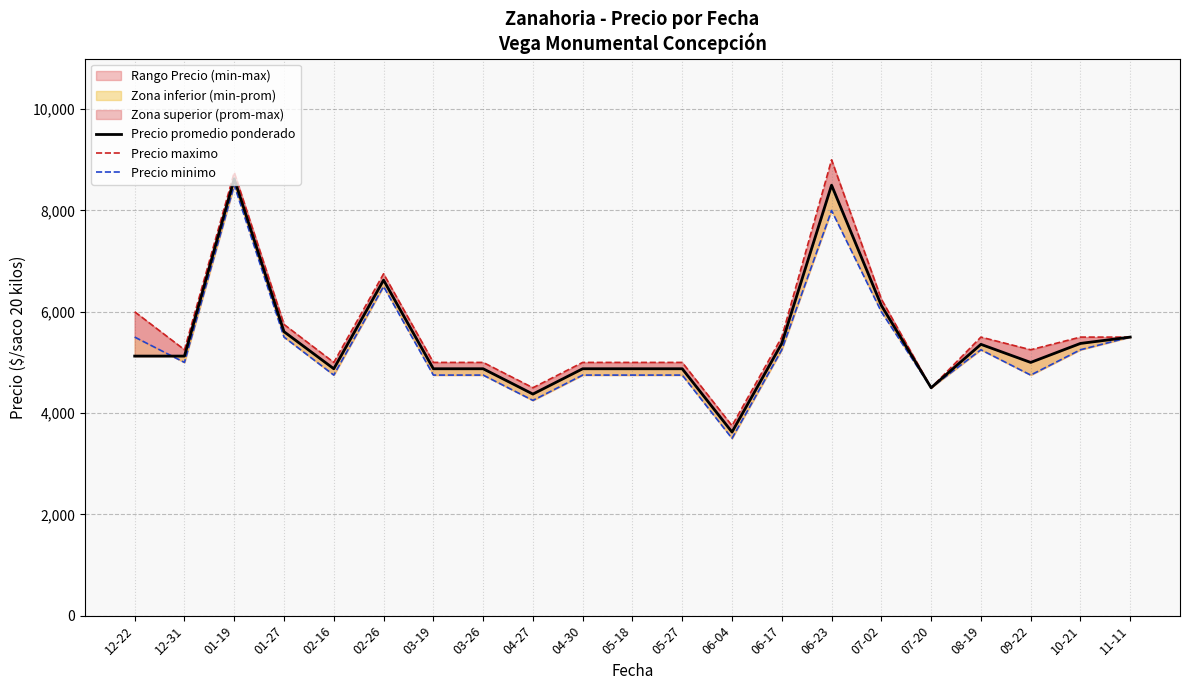

Where does the Precio minimo series first go above 5000?

12-22